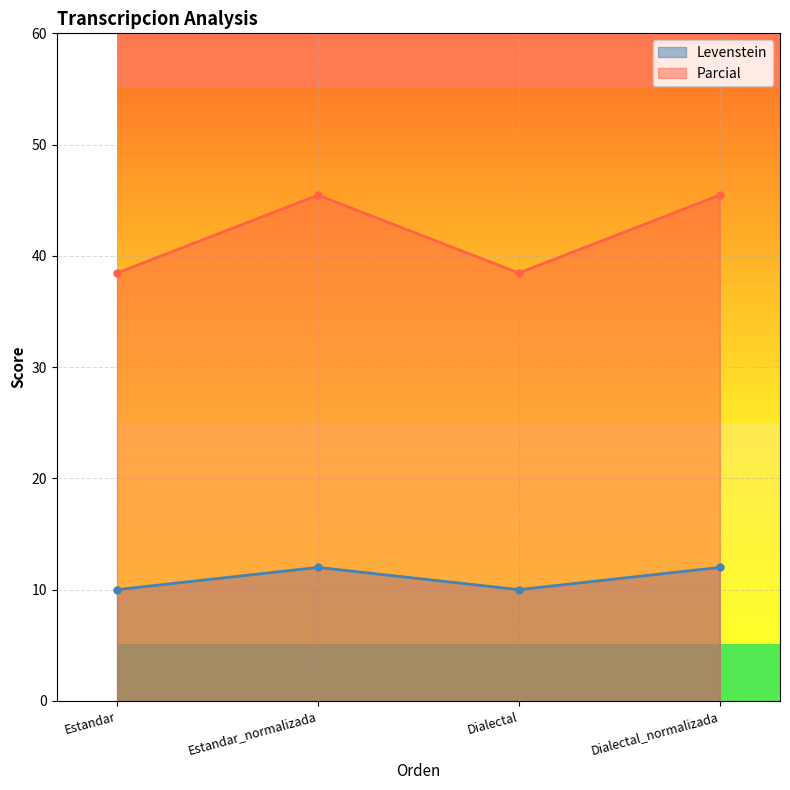

True or false: Levenstein has more than 2 interior local peaks.

False